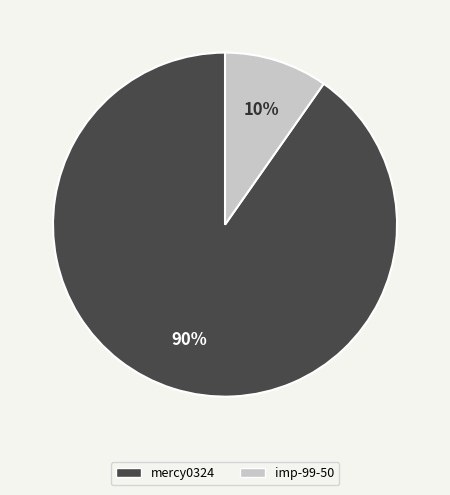

Is it true that mercy0324 is 97% of the pie?

False